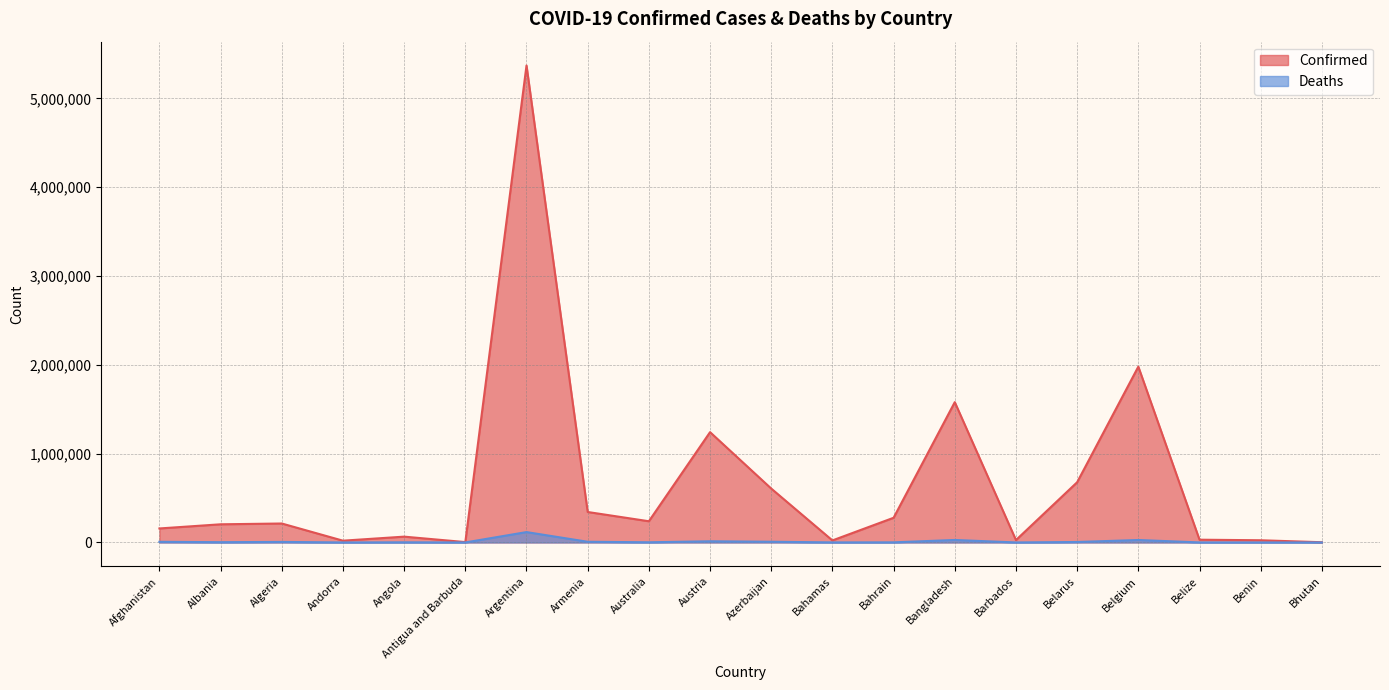

True or false: Confirmed has a value of 22950 at Bahamas.

True